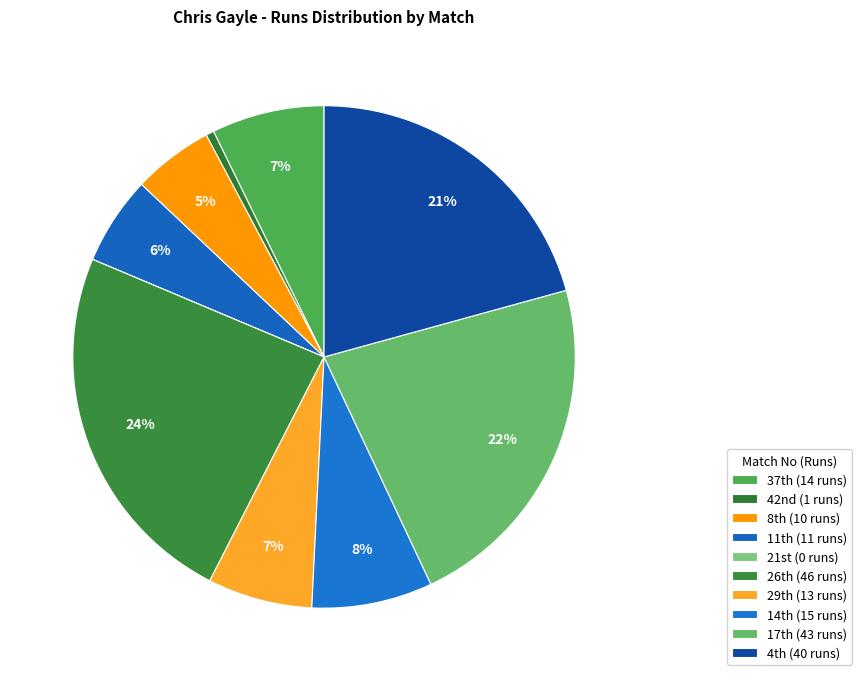

How many segments does this pie chart have?

10